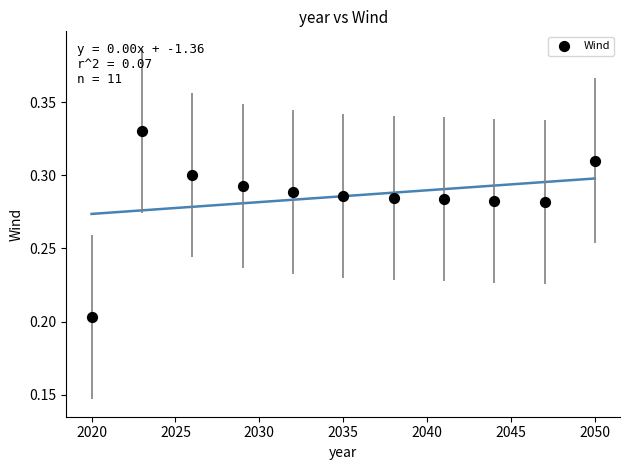

What is the range of X values (max minus min)?

30.0